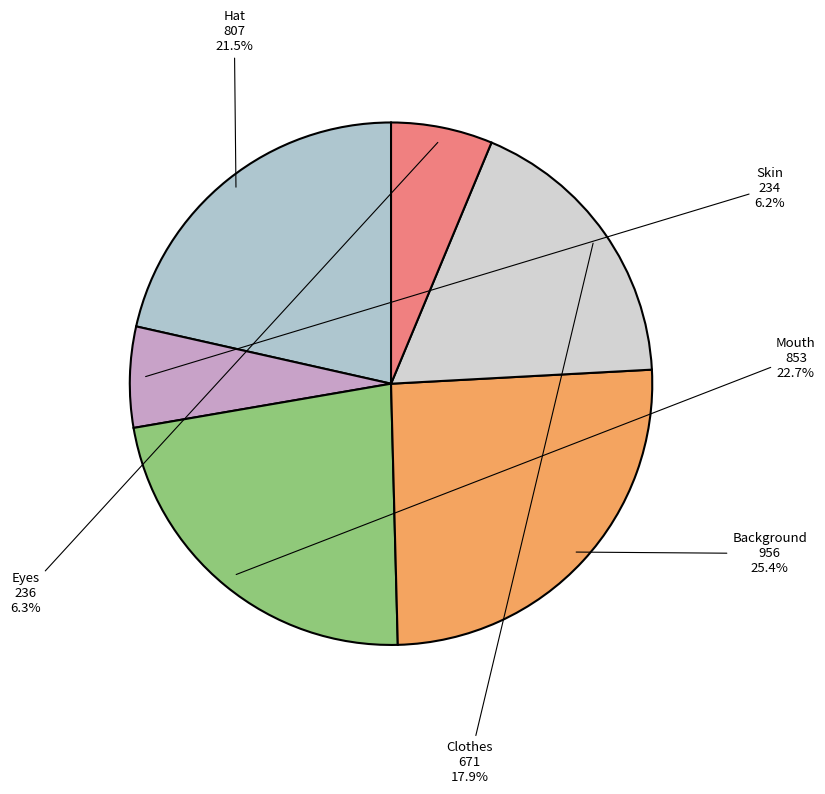

How many segments does this pie chart have?

6